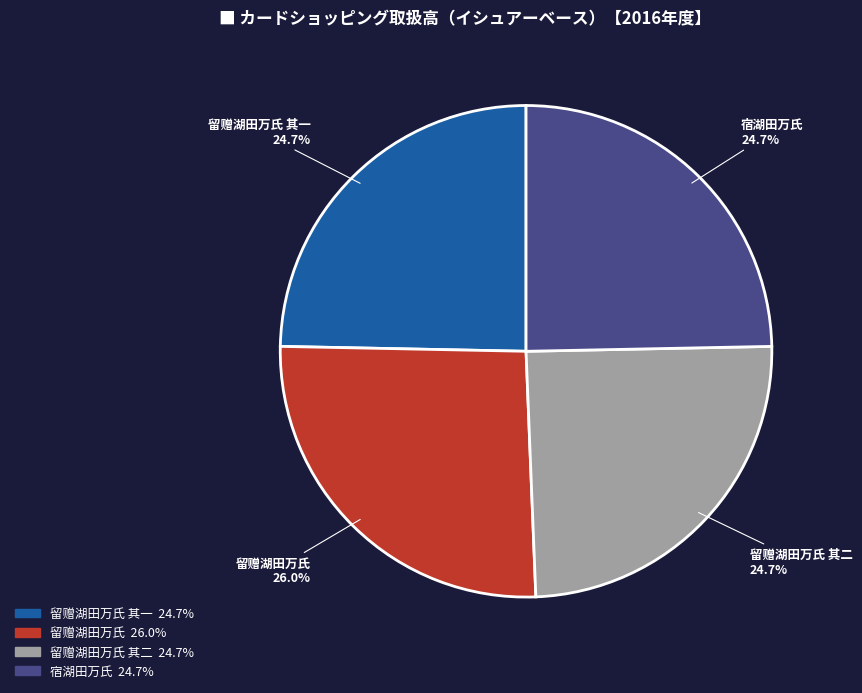

To the nearest percent, what portion does 留赠湖田万氏 represent?

26%